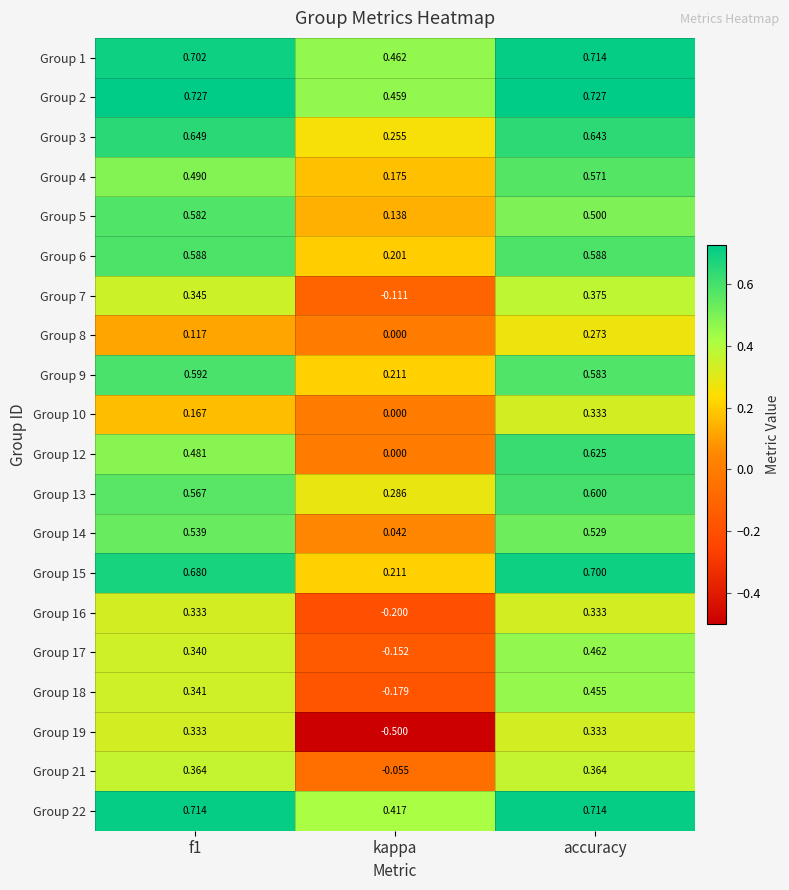

Where is Group 5 nearest to the value 0?

kappa